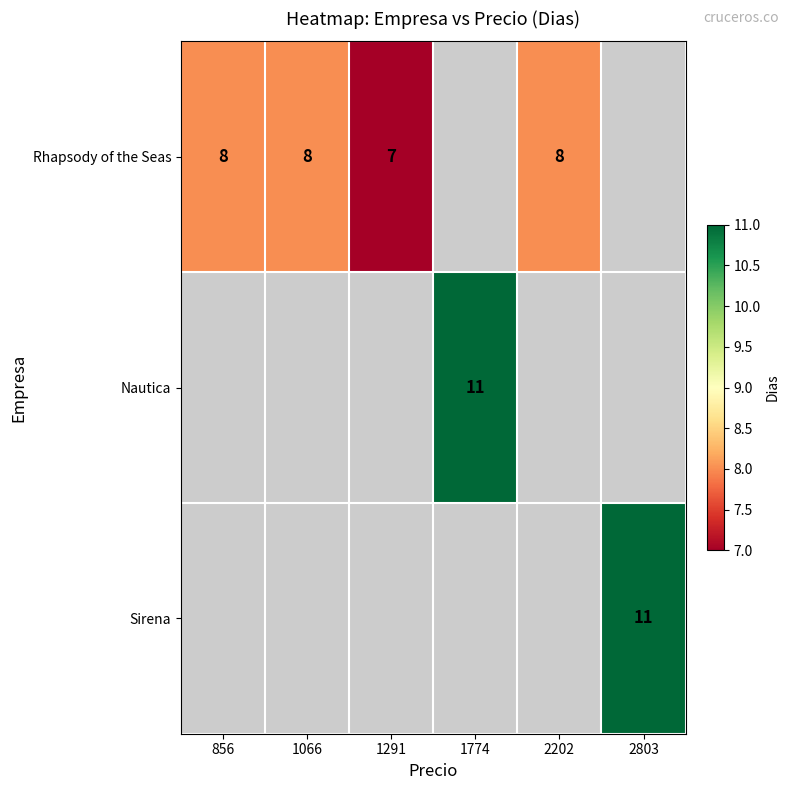

At which category does the chart reach its peak across all series?

1774